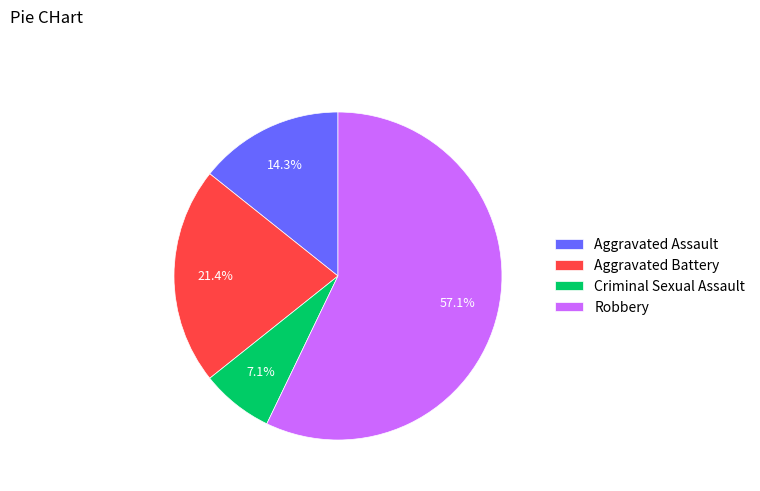

Is there a majority slice in this chart?

Yes